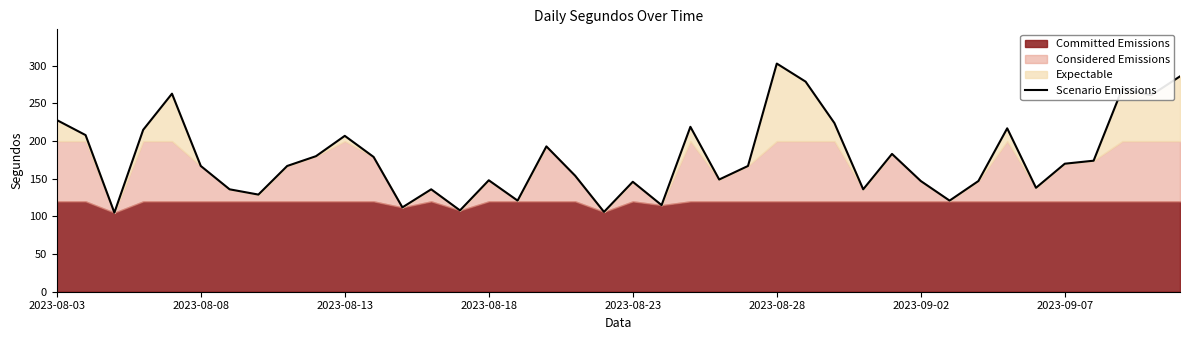

What is the minimum value for Scenario Emissions?

105